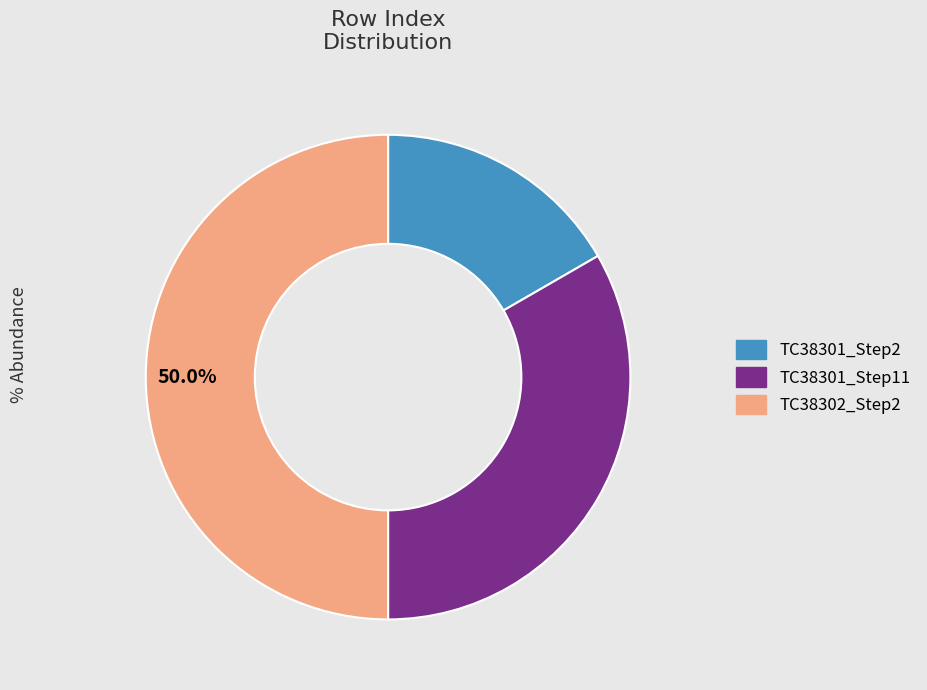

Is TC38301_Step2 the majority of the pie?

No